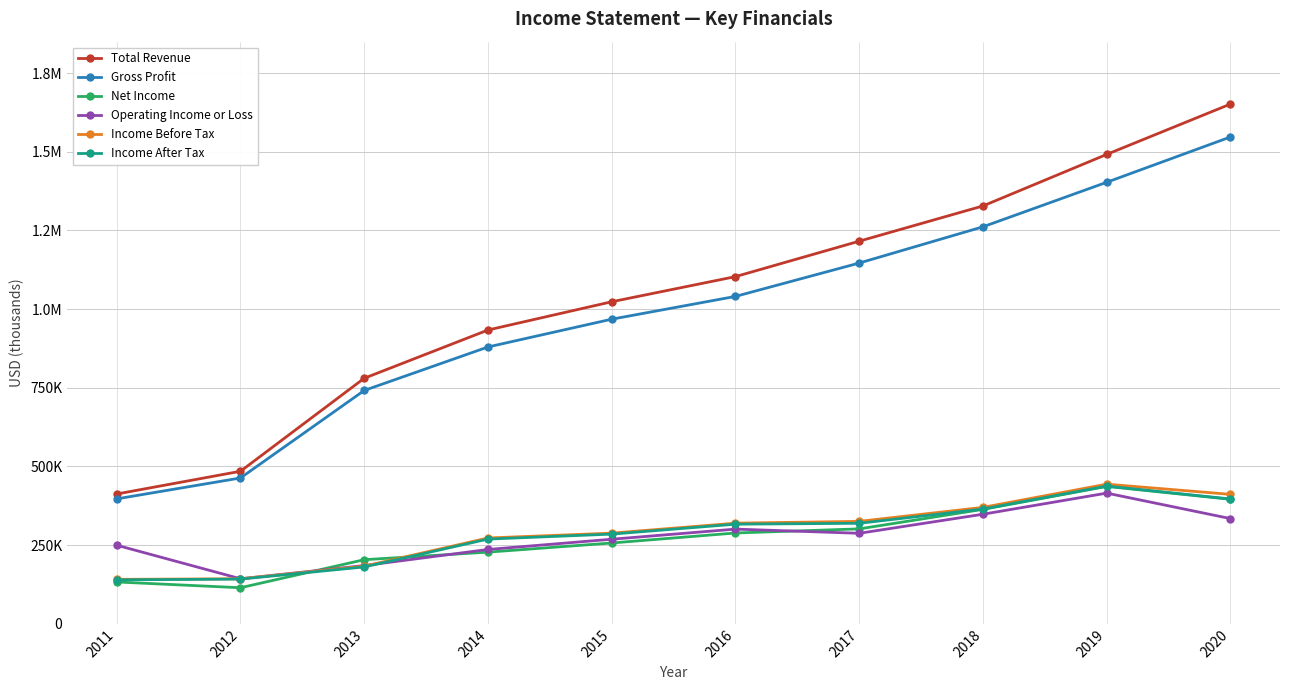

What are all the series names shown in the legend?

Total Revenue, Gross Profit, Net Income, Operating Income or Loss, Income Before Tax, Income After Tax